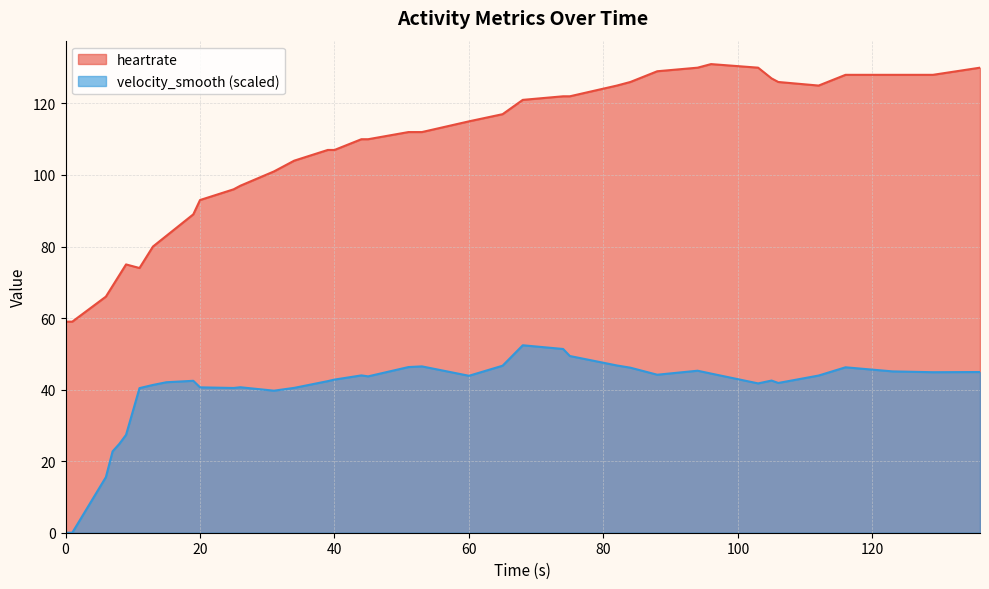

What are all the series names shown in the legend?

heartrate, velocity_smooth (scaled)